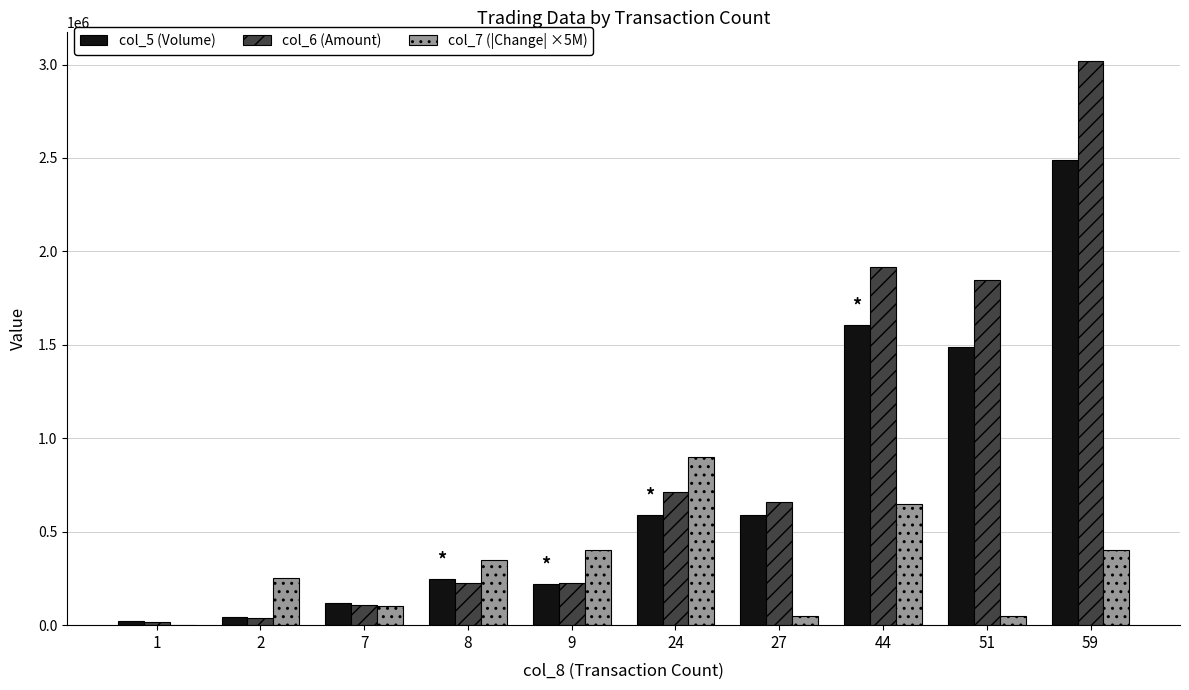

Count the number of categories in the chart.

10